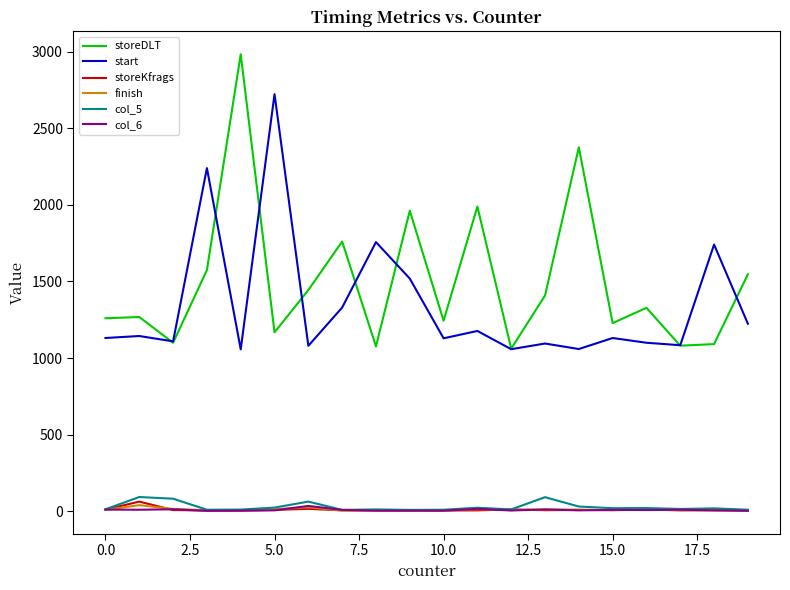

Which series has the largest total across all categories?

storeDLT